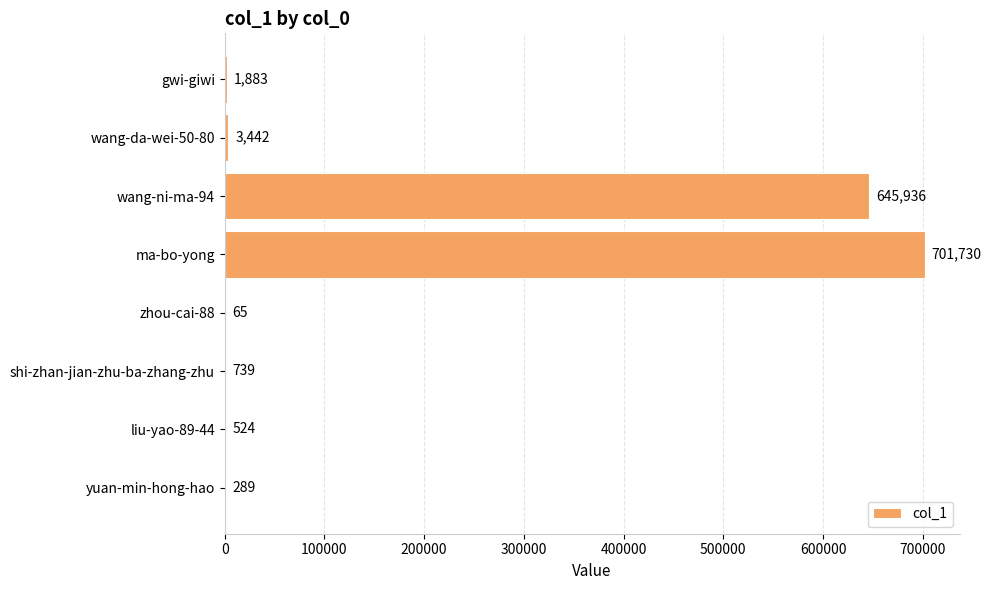

Is it true that the value at shi-zhan-jian-zhu-ba-zhang-zhu is 739?

True